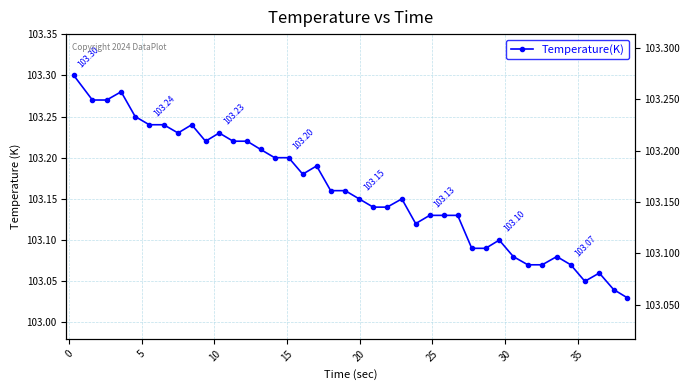

Reading right to left, transcribe all the data shown in this chart.

103.0	103.0	103.1	103.0	103.1	103.1	103.1	103.1	103.1	103.1	103.1	103.1	103.1	103.1	103.1	103.1	103.2	103.1	103.1	103.2	103.2	103.2	103.2	103.2	103.2	103.2	103.2	103.2	103.2	103.2	103.2	103.2	103.2	103.2	103.2	103.2	103.3	103.3	103.3	103.3